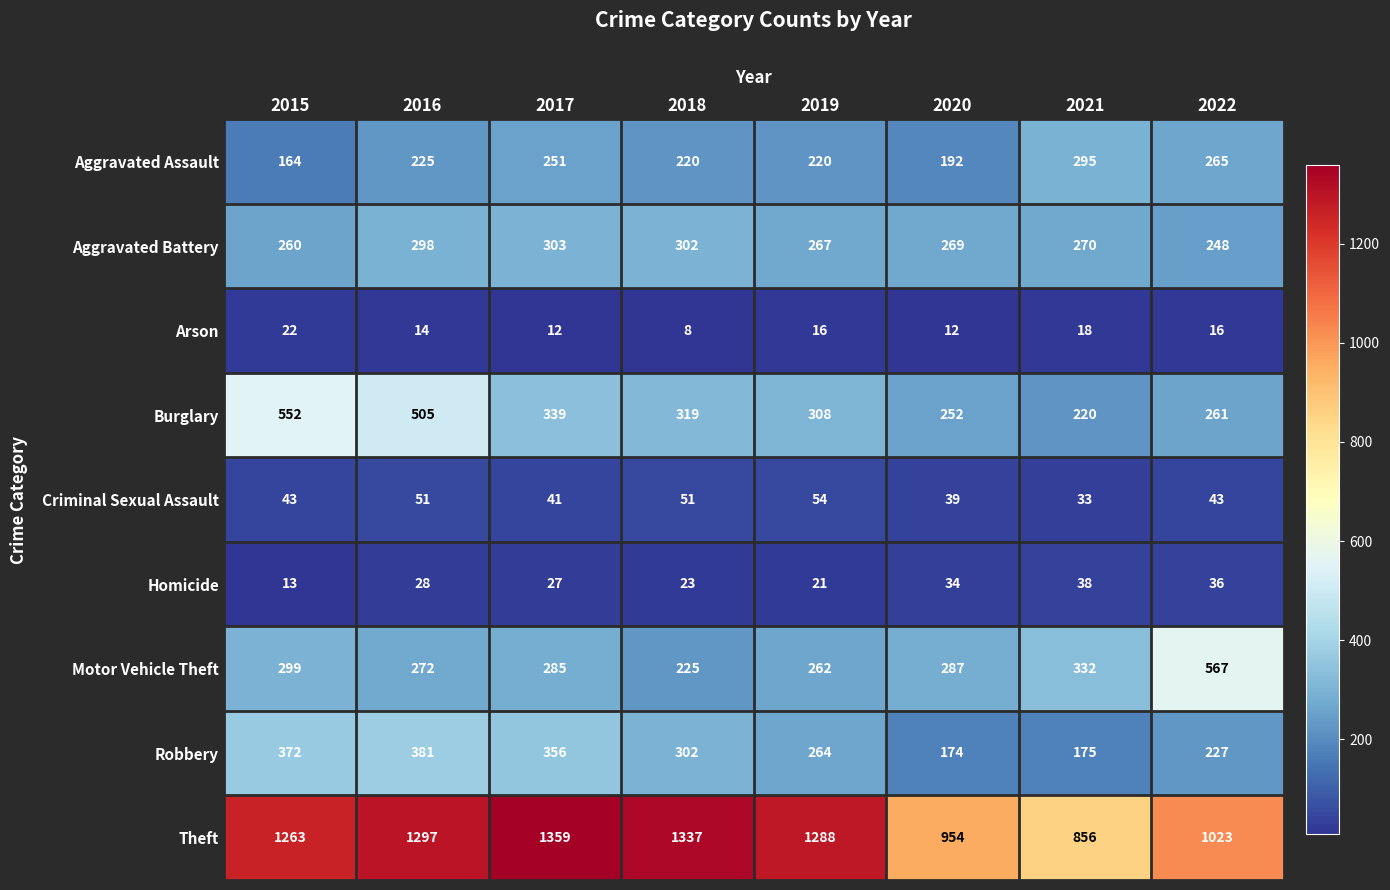

Which series has the widest spread of values?

Theft